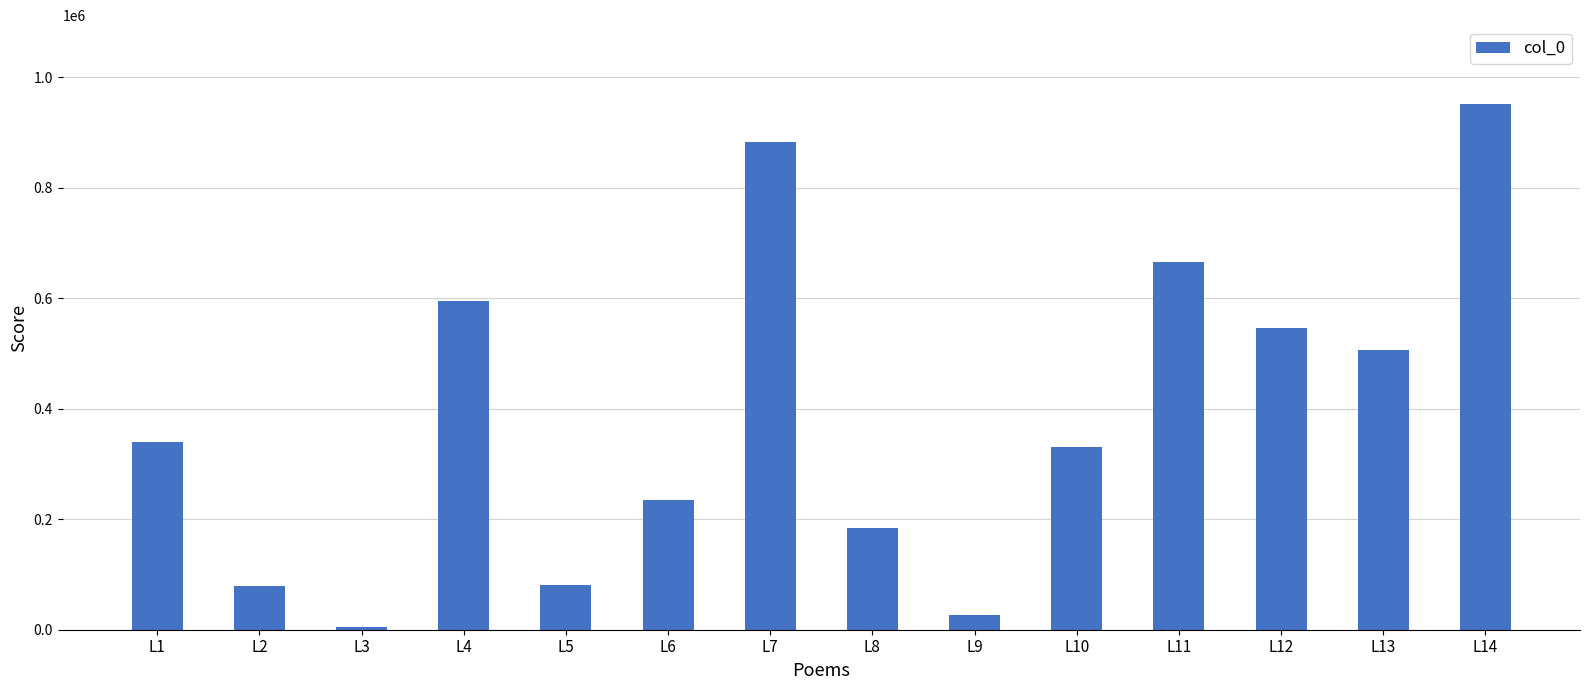

How many values are below 339304?

7